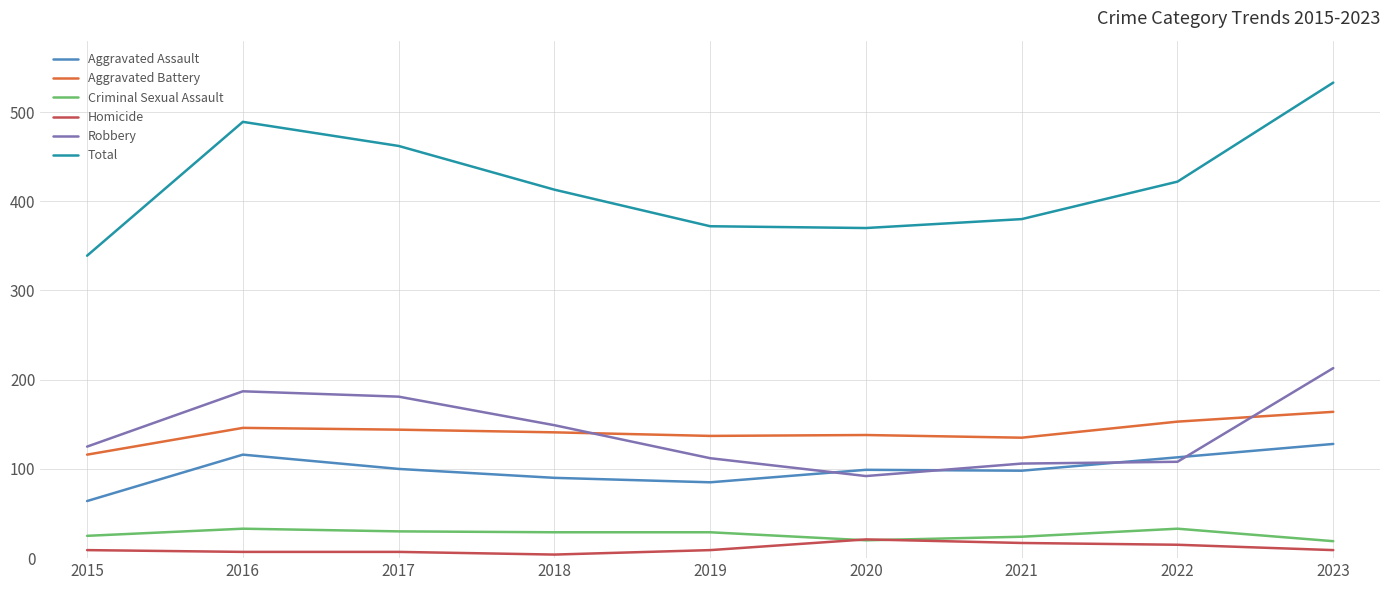

Count the number of data series in this chart.

6